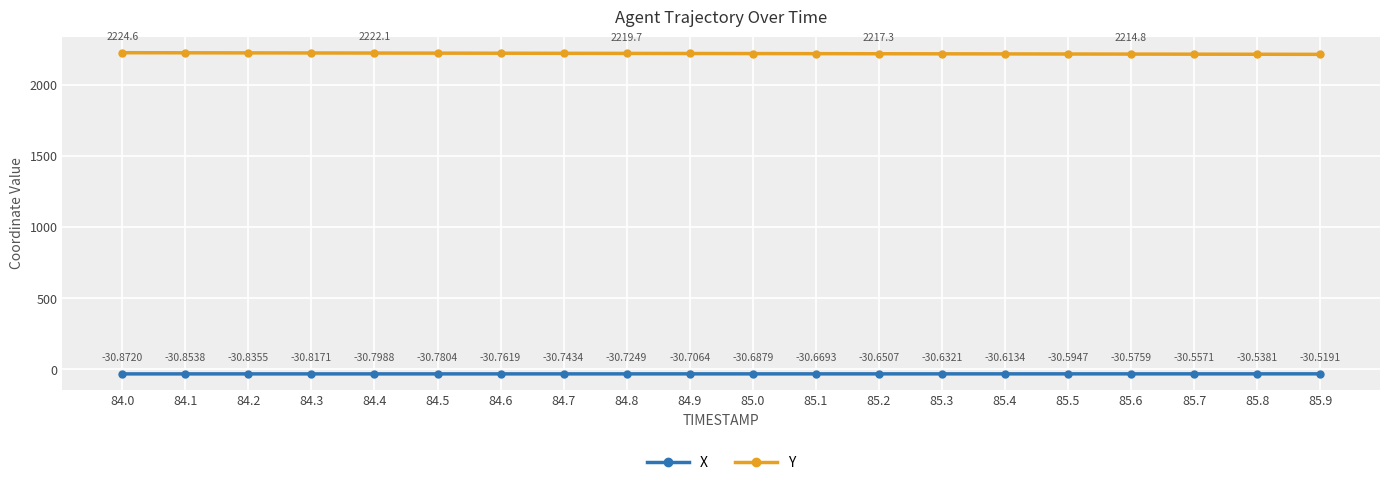

Between 84.4 and 84.5, which series saw the biggest shift?

Y